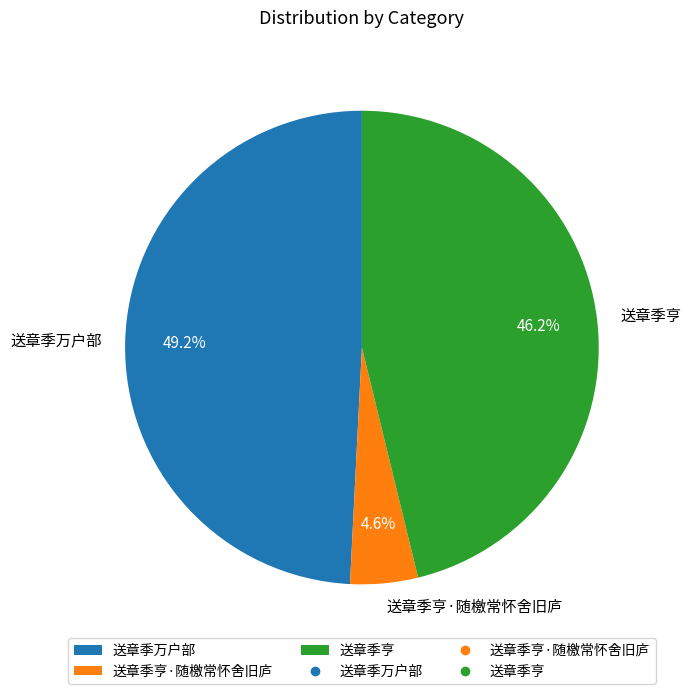

To the nearest percent, what is the combined percentage of 送章季亨 and 送章季万户部?

95%